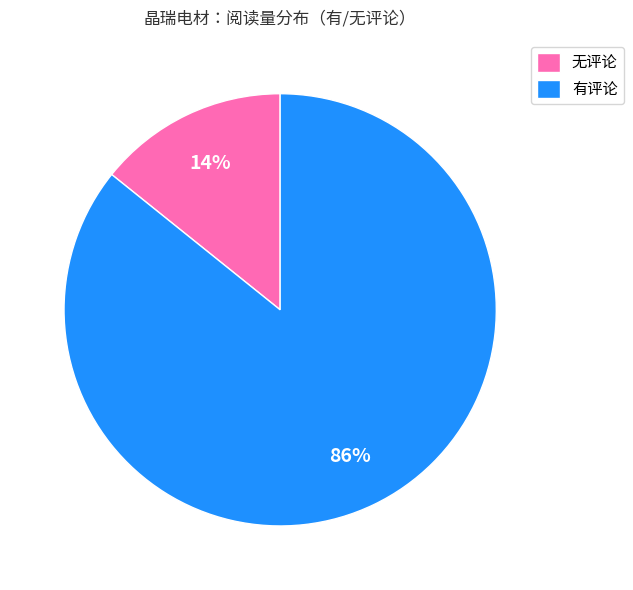

Which has a higher value, 有评论 or 无评论?

有评论